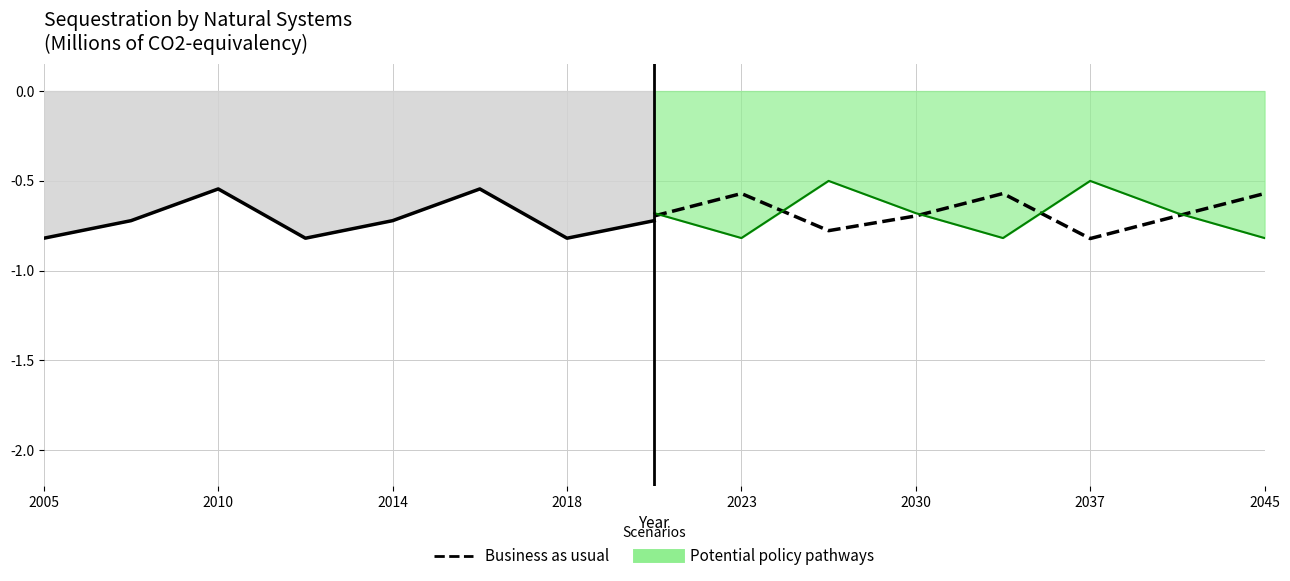

Which series has the largest range (max minus min)?

Potential policy pathways lower